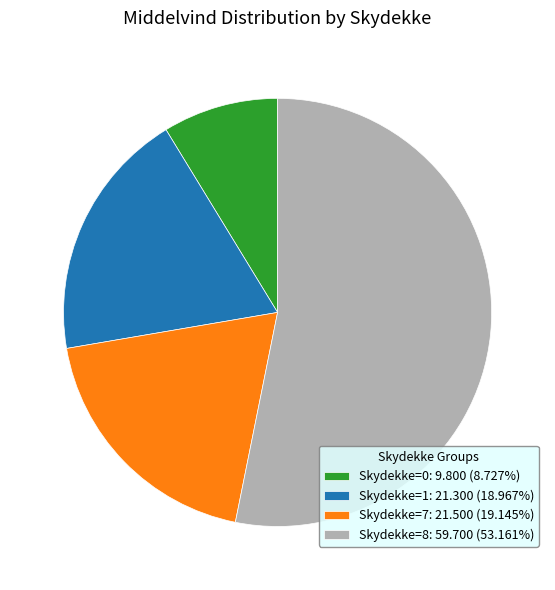

Approximately how many times larger is the value at Skydekke=0: 9.800 (8.727%) compared to Skydekke=7: 21.500 (19.145%)?

0.5